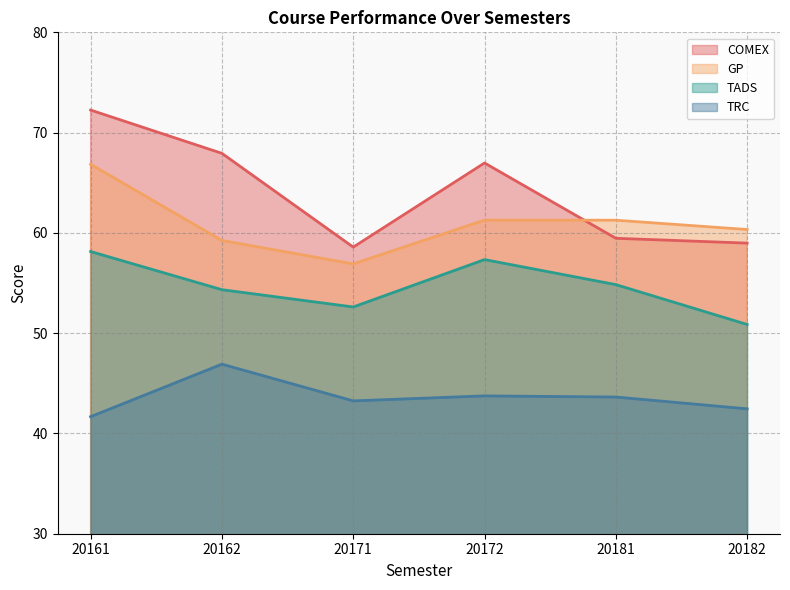

Reading left to right, list all the values displayed in this chart.

COMEX: 20161=72.3	20162=67.9	20171=58.6	20172=67.0	20181=59.5	20182=59.0
GP: 20161=66.8	20162=59.2	20171=56.9	20172=61.3	20181=61.3	20182=60.3
TADS: 20161=58.1	20162=54.3	20171=52.6	20172=57.3	20181=54.8	20182=50.9
TRC: 20161=41.7	20162=46.9	20171=43.2	20172=43.7	20181=43.6	20182=42.5